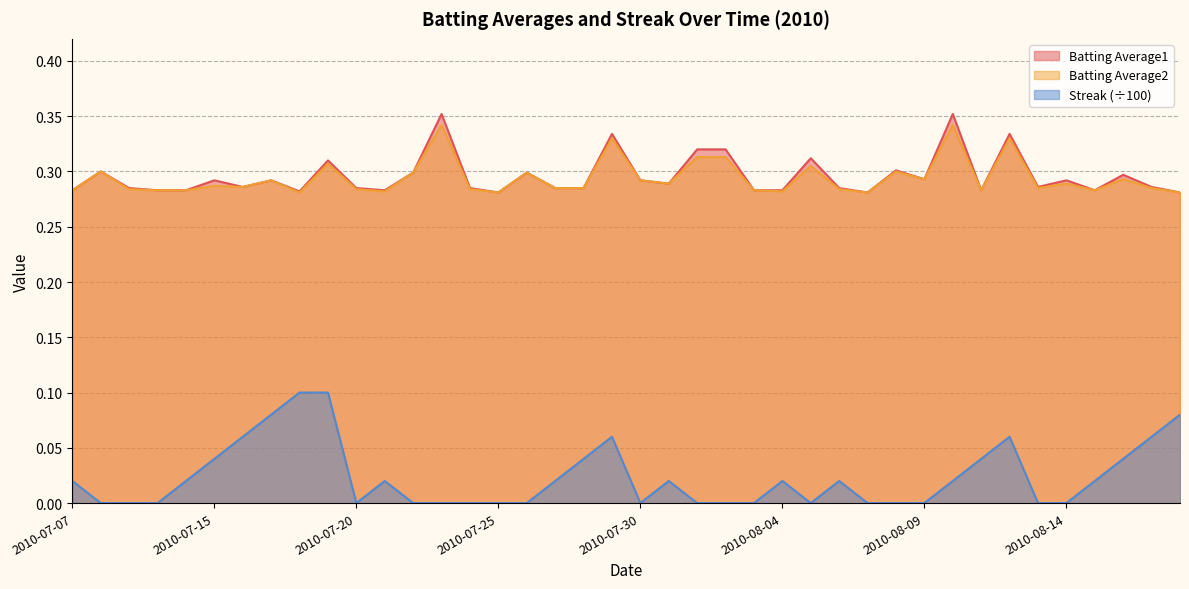

Where is Batting Average1 nearest to the value 0?

2010-07-25